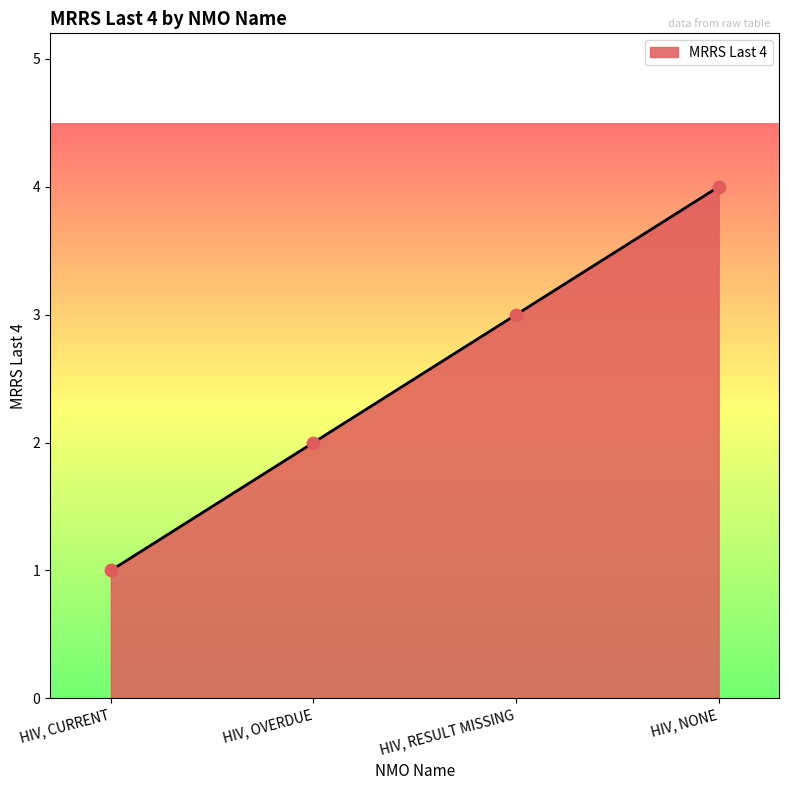

Approximately how many times larger is the value at HIV, NONE compared to HIV, RESULT MISSING?

1.3